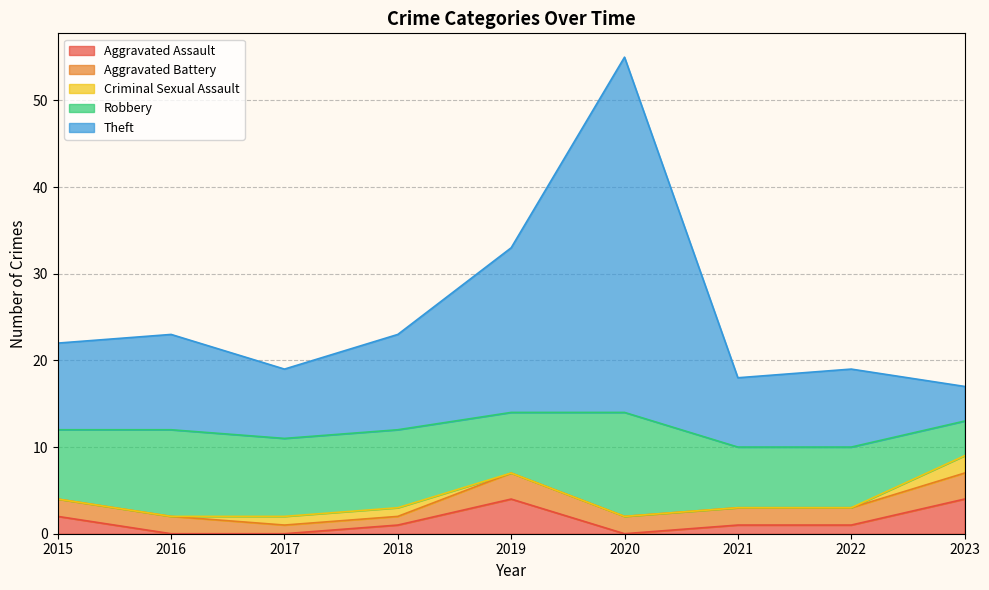

At which category does the chart reach its peak across all series?

2020